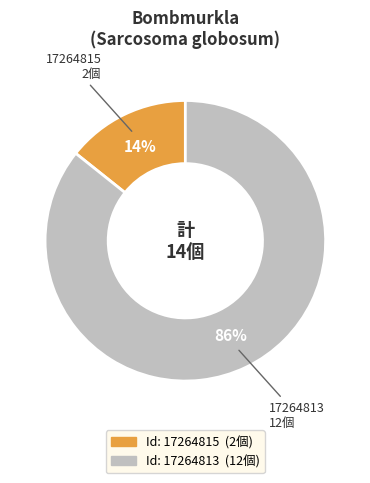

Is there a majority slice in this chart?

Yes